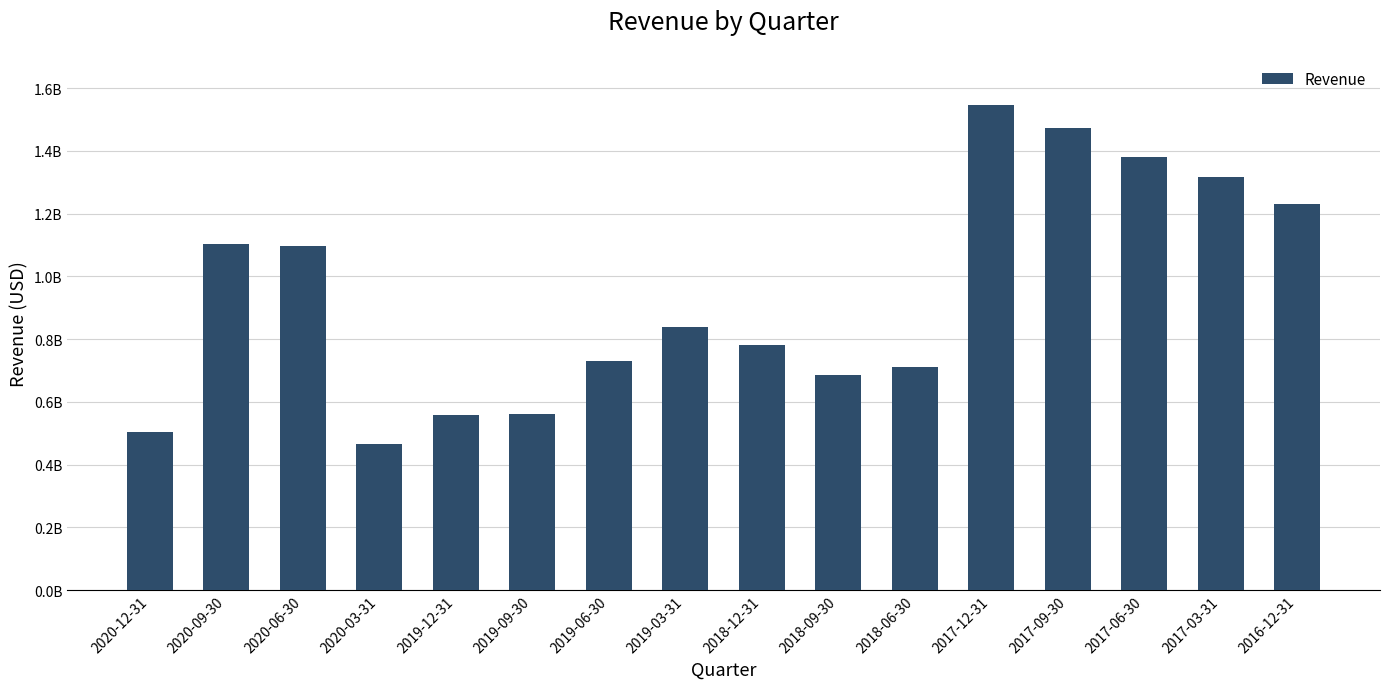

Reading left to right, transcribe all the data shown in this chart.

2020-12-31=502811000	2020-09-30=1102845000	2020-06-30=1095657000	2020-03-31=464509000	2019-12-31=557737000	2019-09-30=561119000	2019-06-30=729404000	2019-03-31=838789000	2018-12-31=781220000	2018-09-30=685335000	2018-06-30=712415000	2017-12-31=1546712100	2017-09-30=1473124100	2017-06-30=1381972100	2017-03-31=1318452100	2016-12-31=1230642000